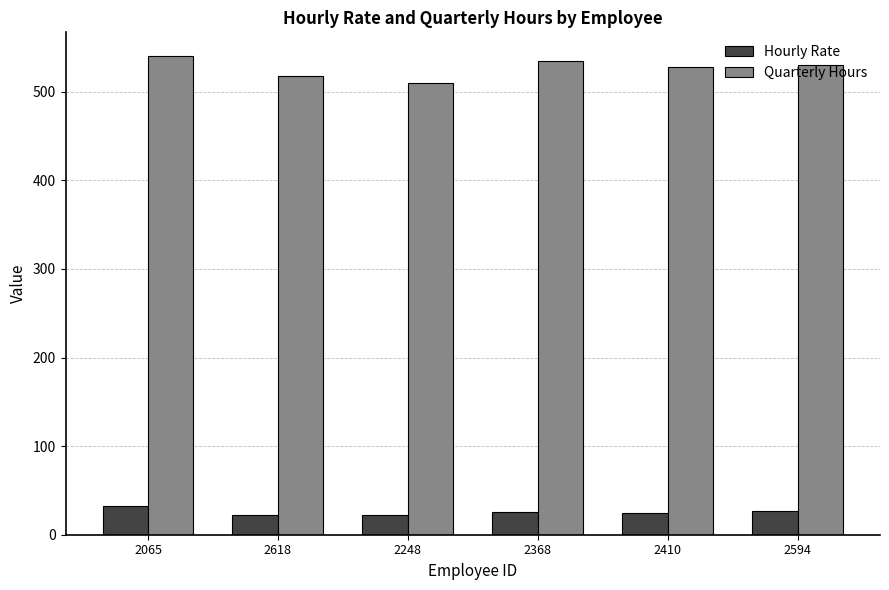

At 2594, list the series in order from largest to smallest.

Quarterly Hours, Hourly Rate